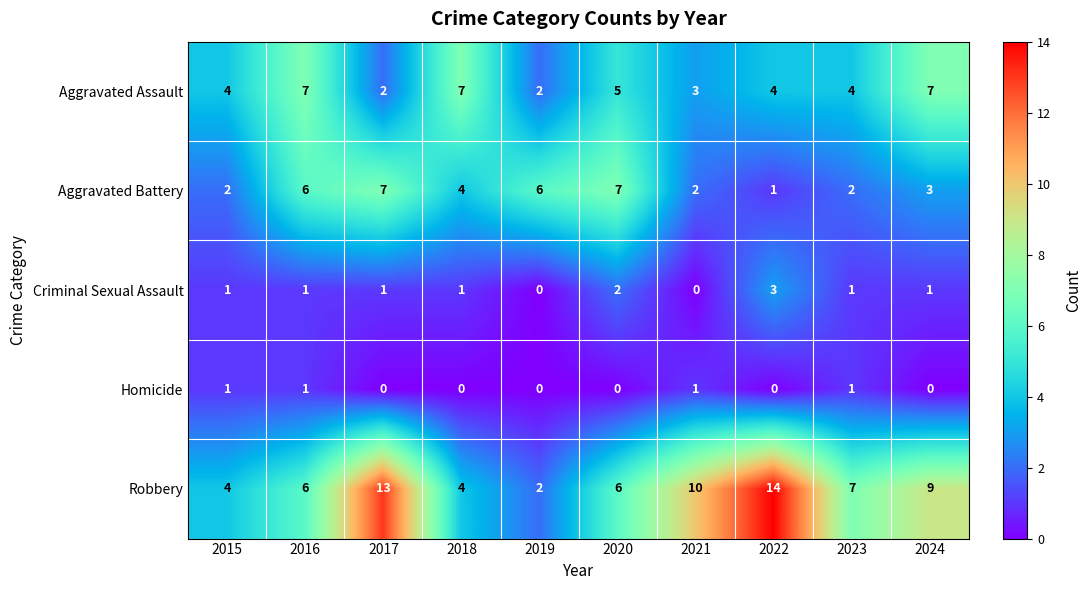

At 2024, list the series in order from smallest to largest.

Homicide, Criminal Sexual Assault, Aggravated Battery, Aggravated Assault, Robbery